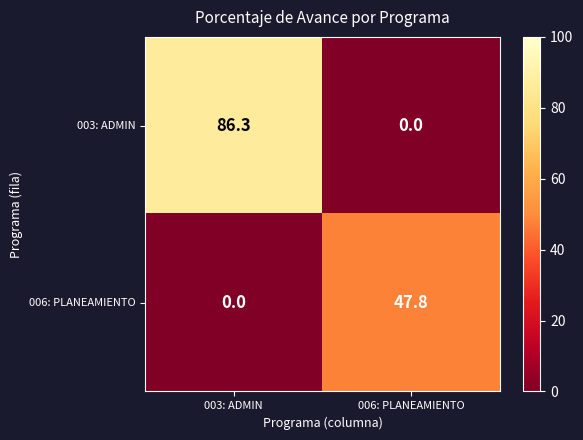

How many positive values does the 006: PLANEAMIENTO series have?

1